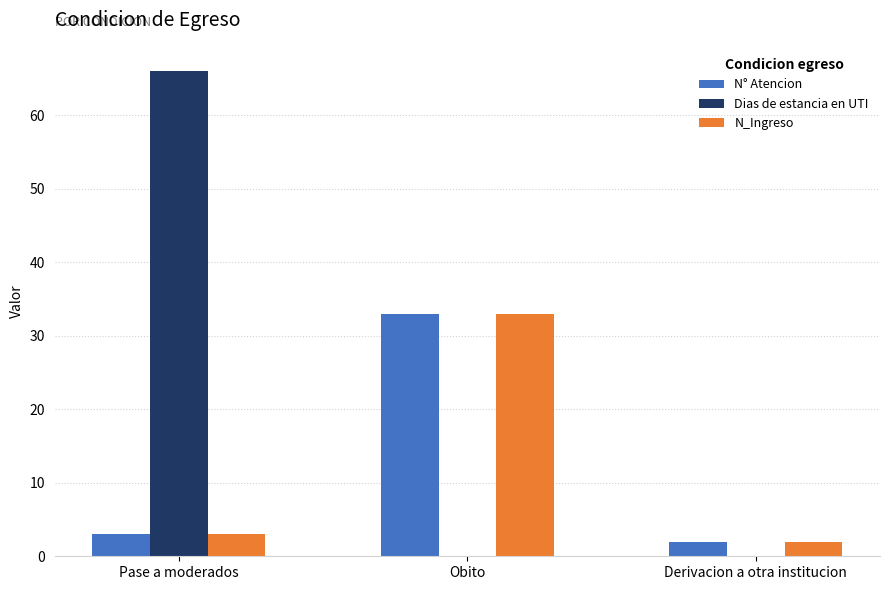

Reading left to right, extract all data points from this chart.

N° Atencion: 3	33	2
Dias de estancia en UTI: 66	0	0
N_Ingreso: 3	33	2